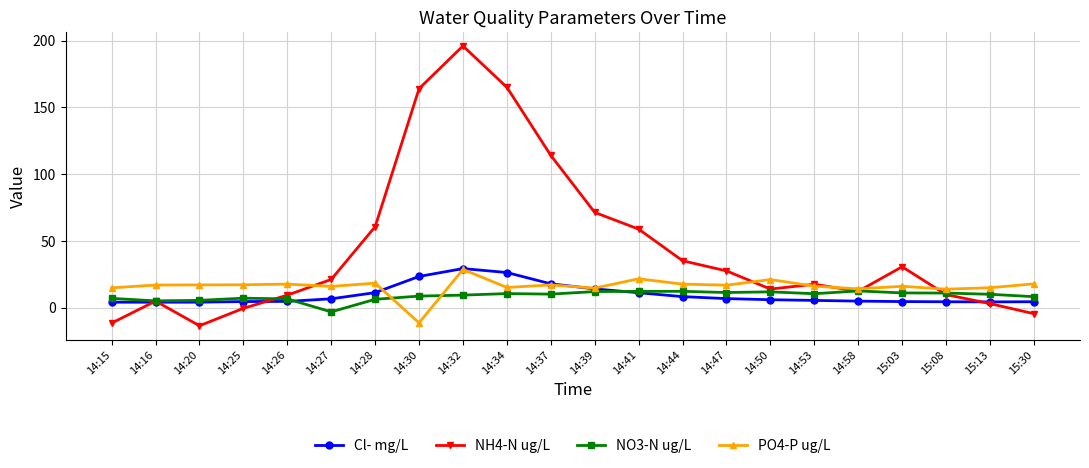

At which label is NH4-N ug/L closest to 91?

14:39